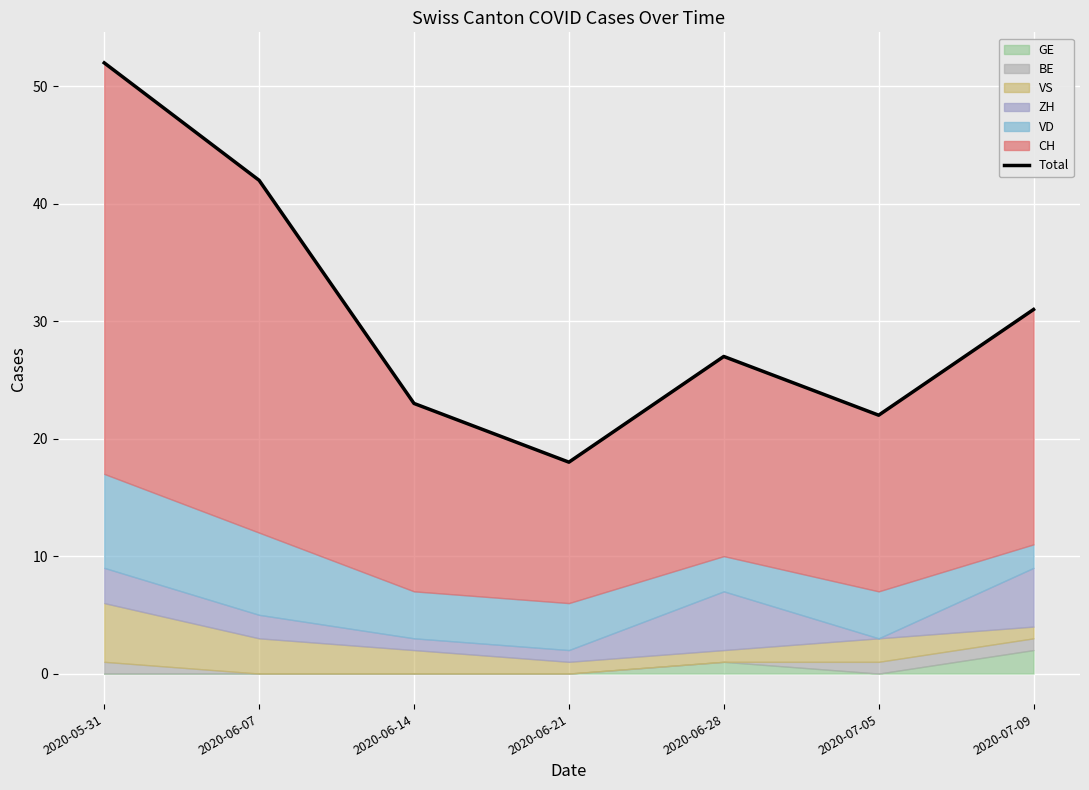

Reading left to right, list all the values displayed in this chart.

2020-05-31=52	2020-06-07=42	2020-06-14=23	2020-06-21=18	2020-06-28=27	2020-07-05=22	2020-07-09=31